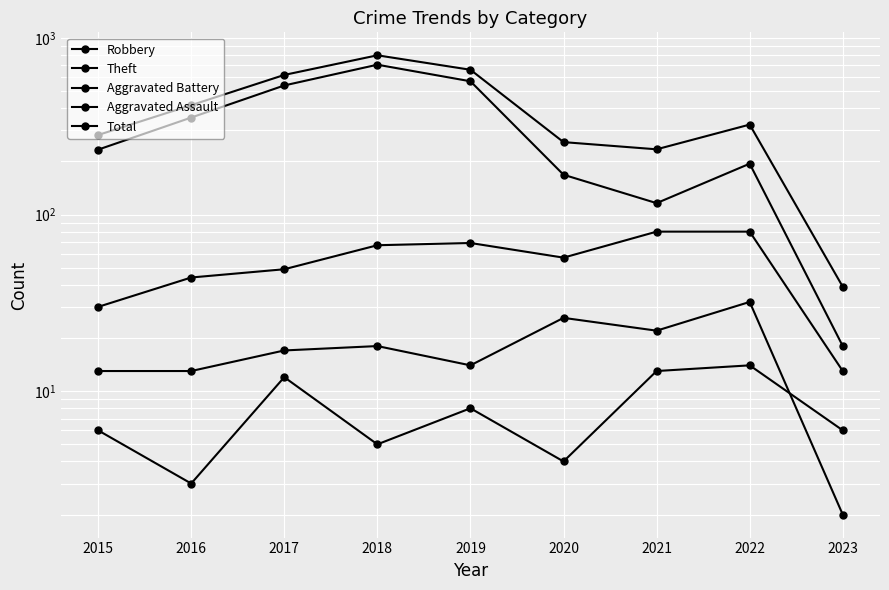

What is the difference between the highest and lowest values at 2017?

605